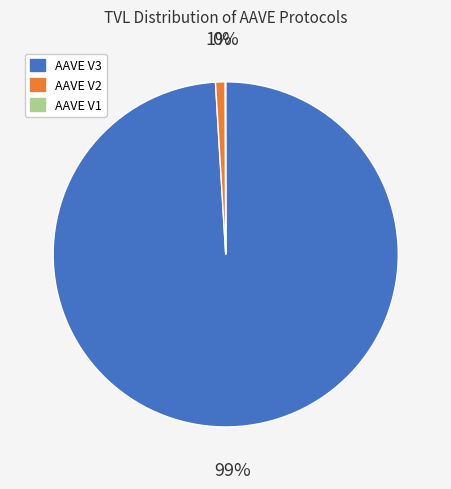

The AAVE V3 slice represents 99% of the pie. True or false?

True